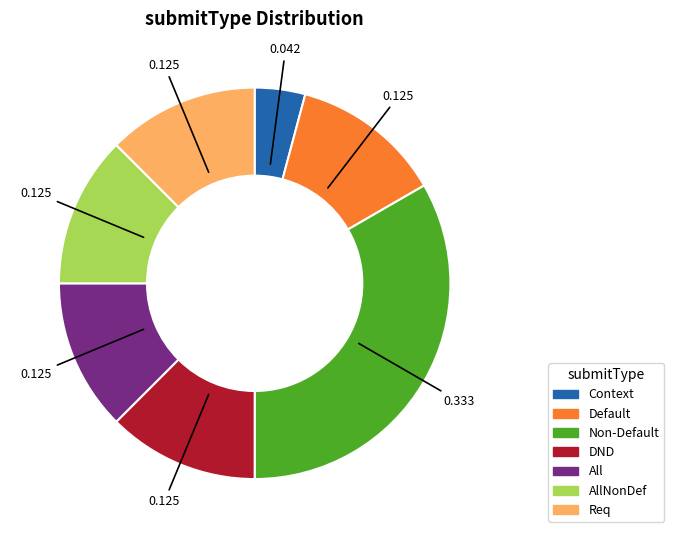

Combined, do DND and Context account for over 50%?

No